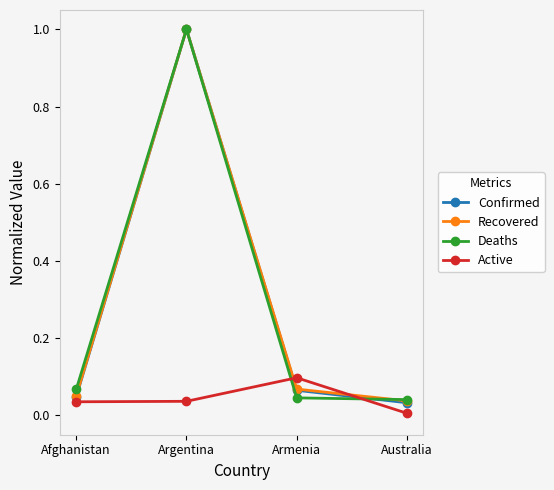

Between which two adjacent categories do Deaths and Active first intersect?

Argentina and Armenia